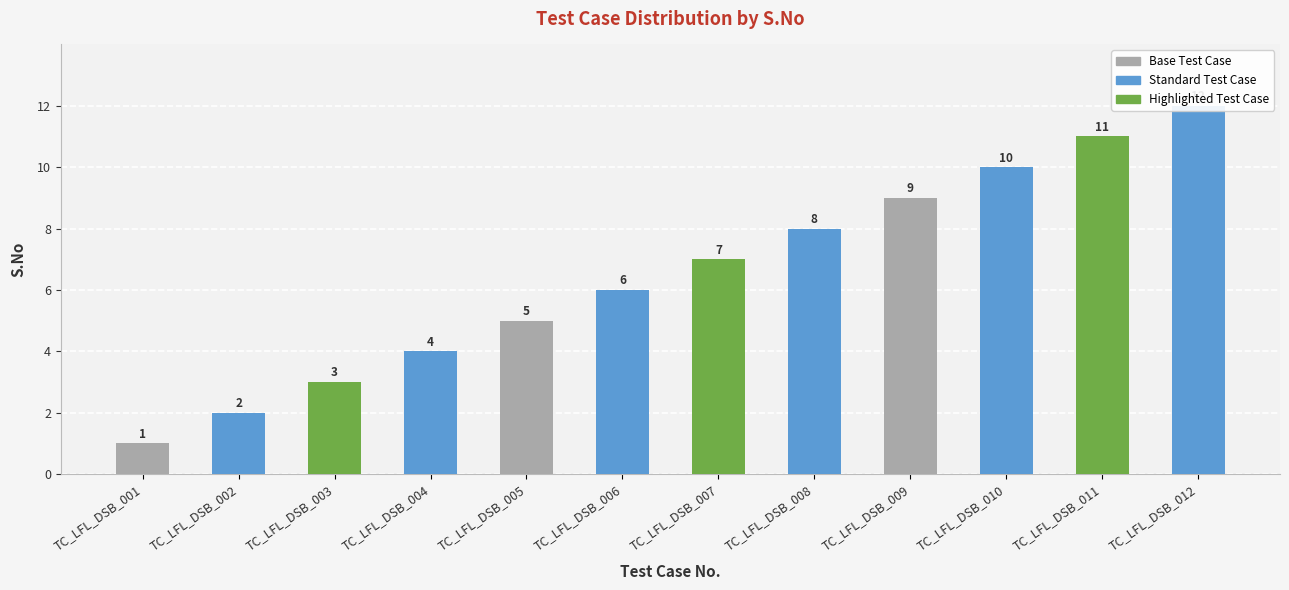

Are the bars horizontal?

No